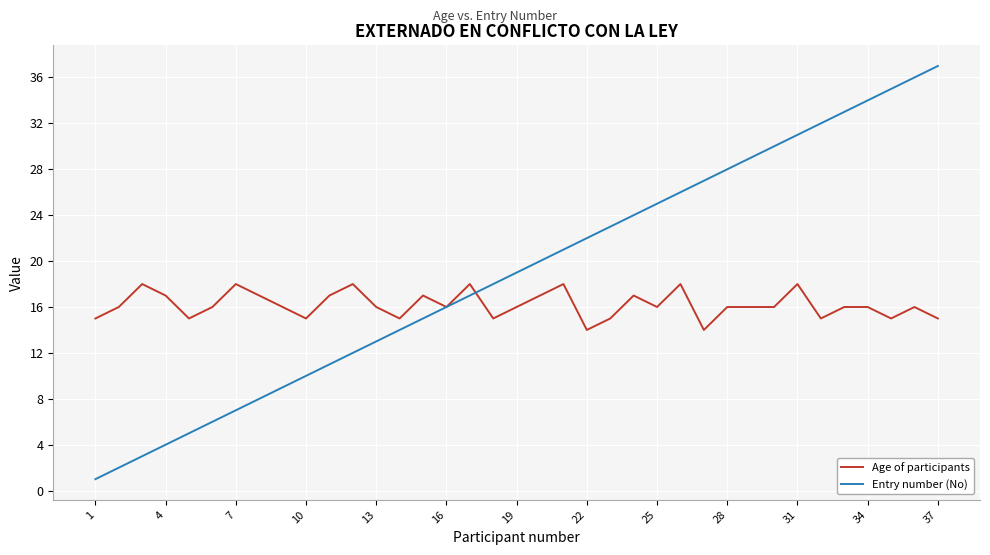

Which series has the largest total across all categories?

Entry number (No)